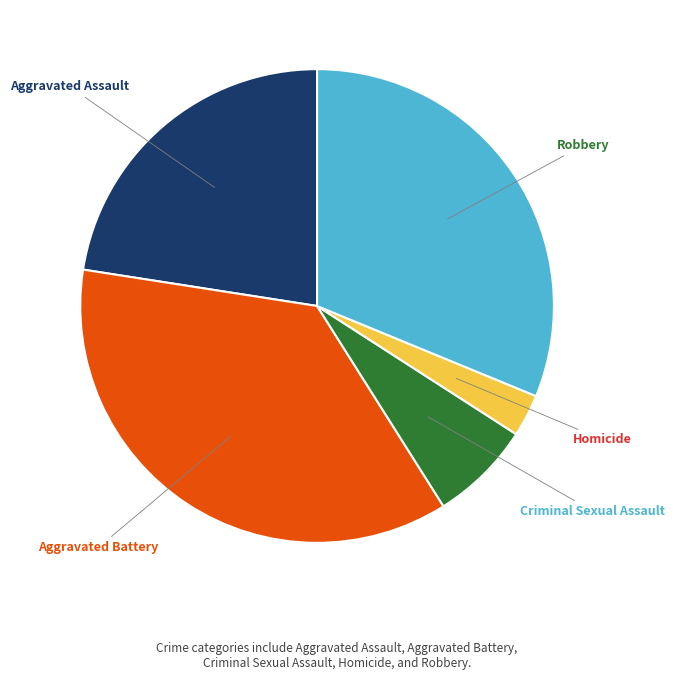

Does any single category account for the majority?

No